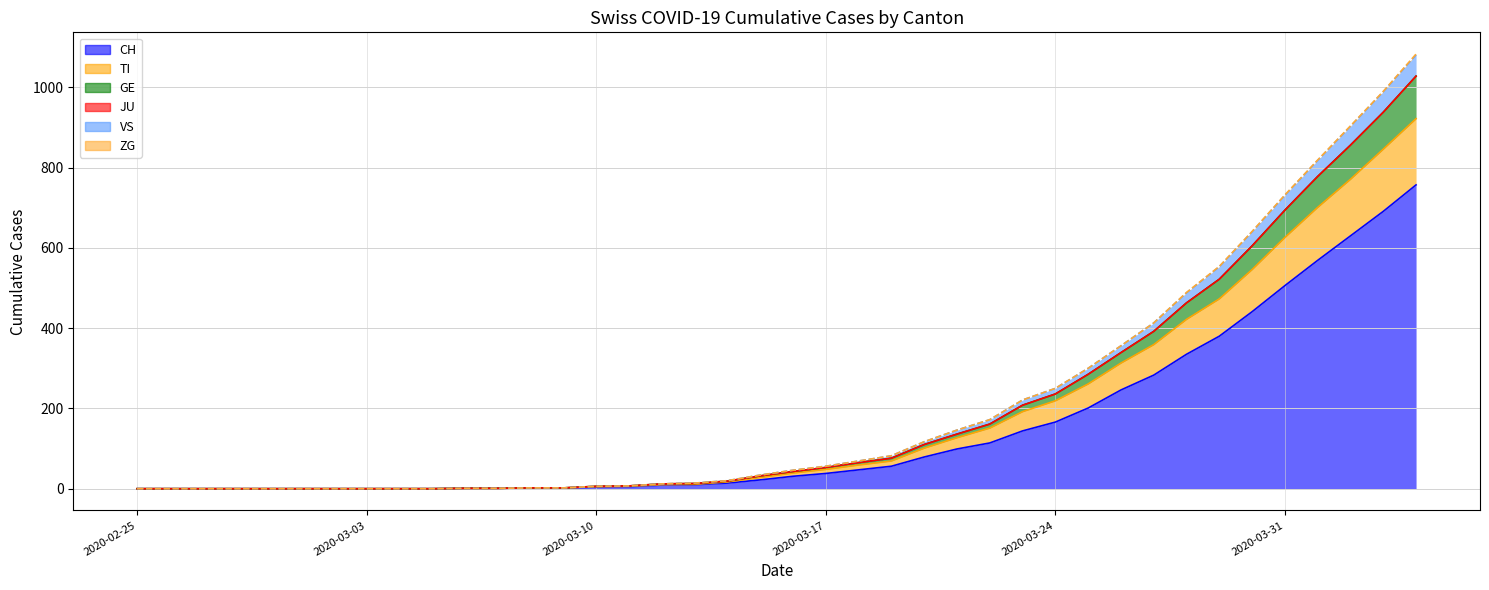

What is the highest value of the CH series?

757